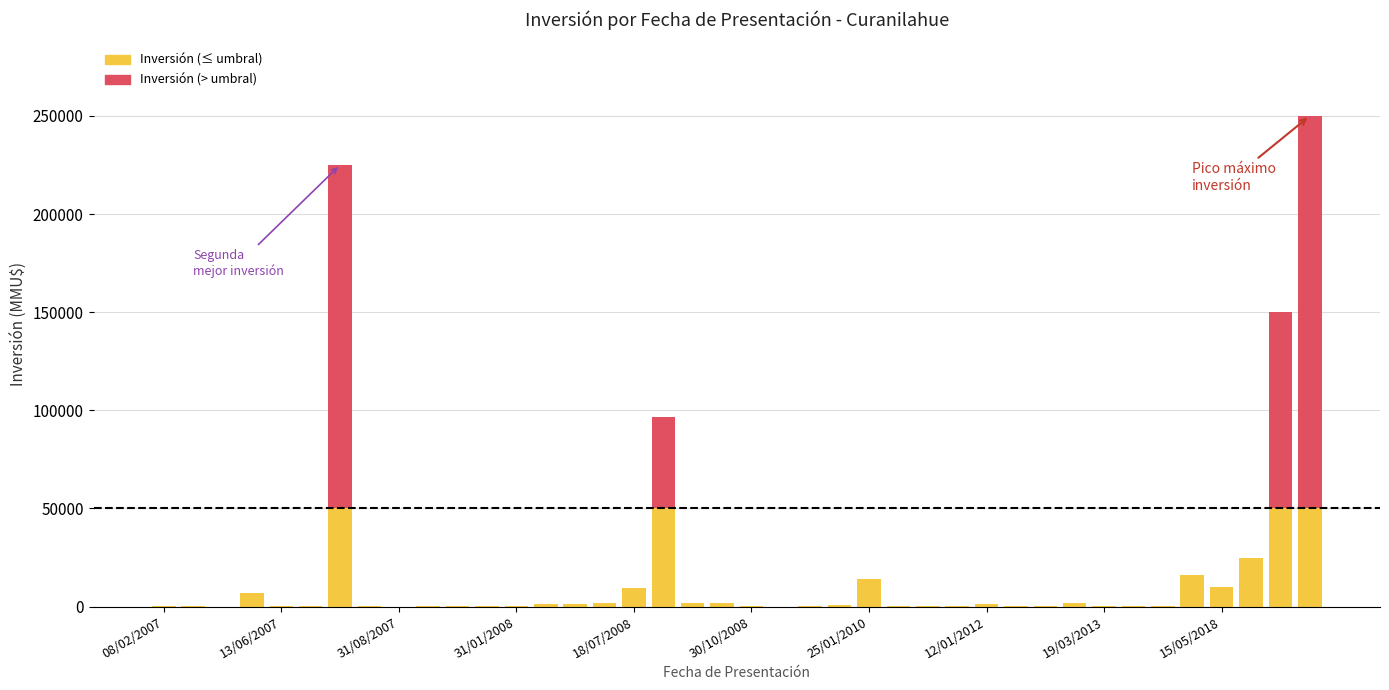

What is the sum of all Inversión (≤ umbral) values?

297870